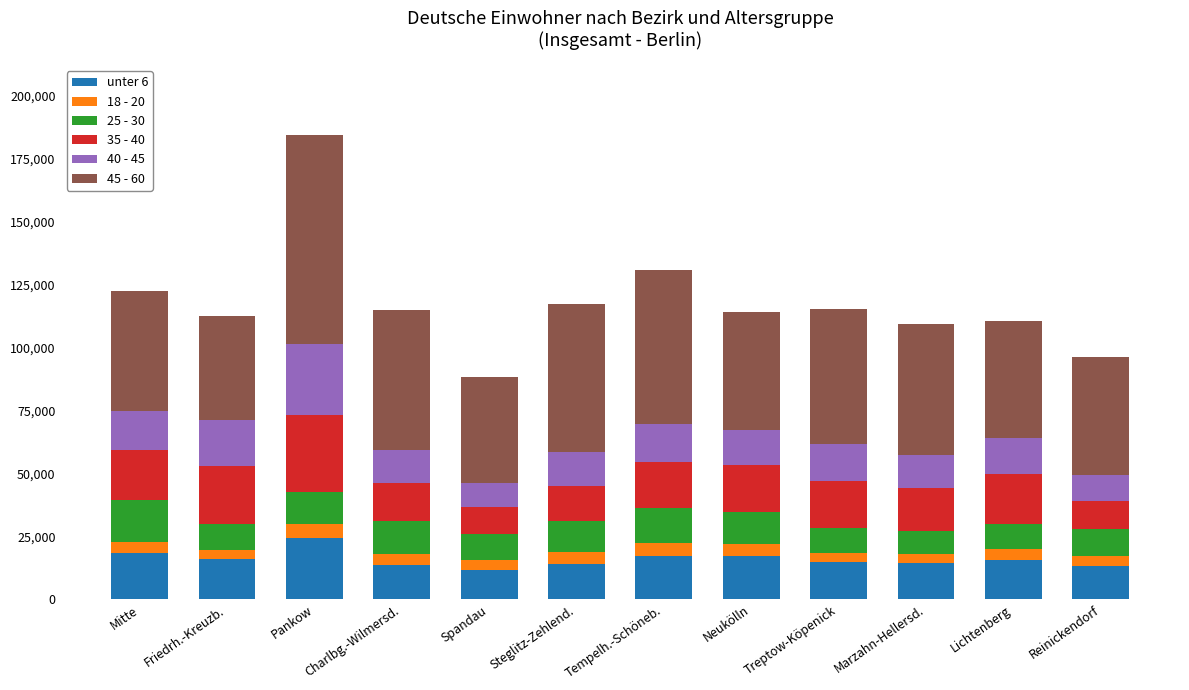

What is the lowest value of the unter 6 series?

11667